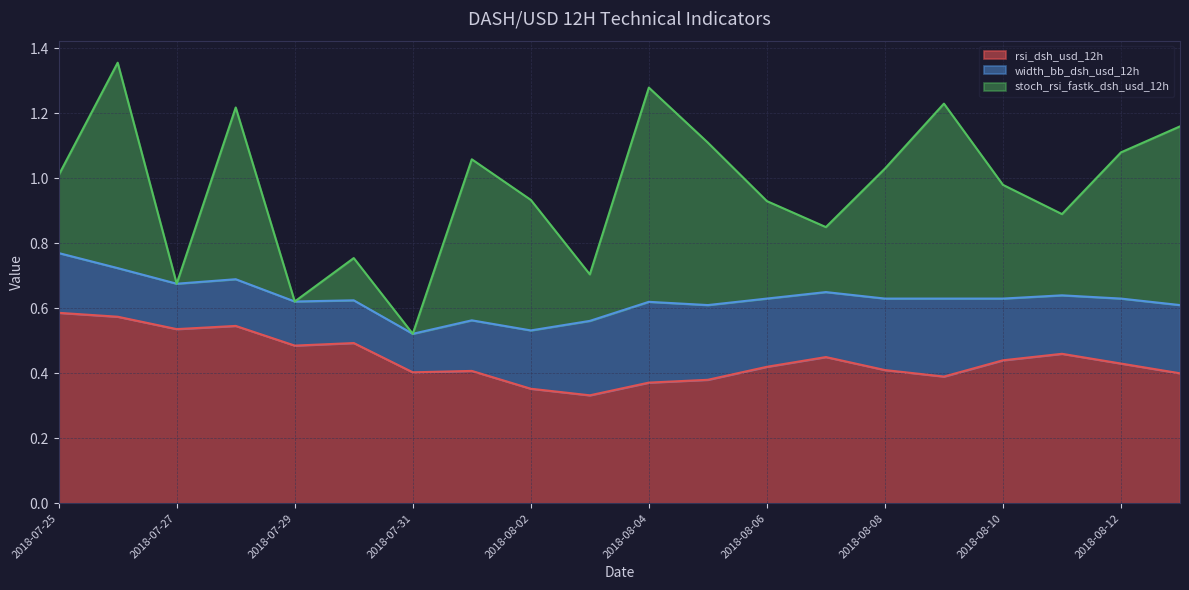

What value does the width_bb_dsh_usd_12h series have at 2018-07-28?

0.1